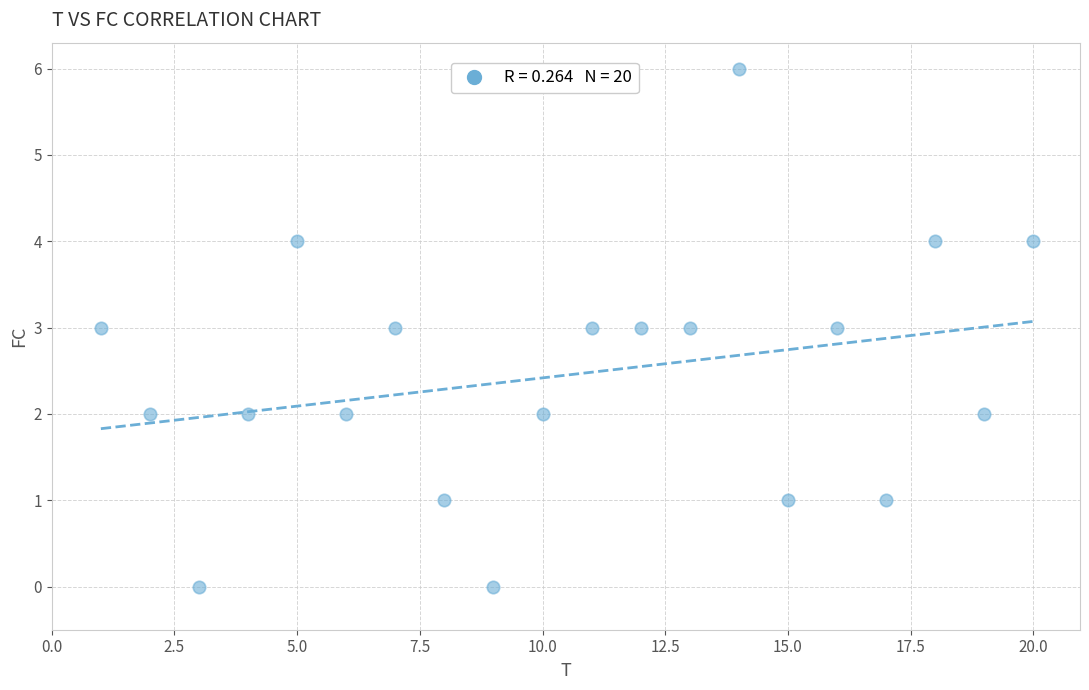

What is the range of Y values (max minus min)?

6